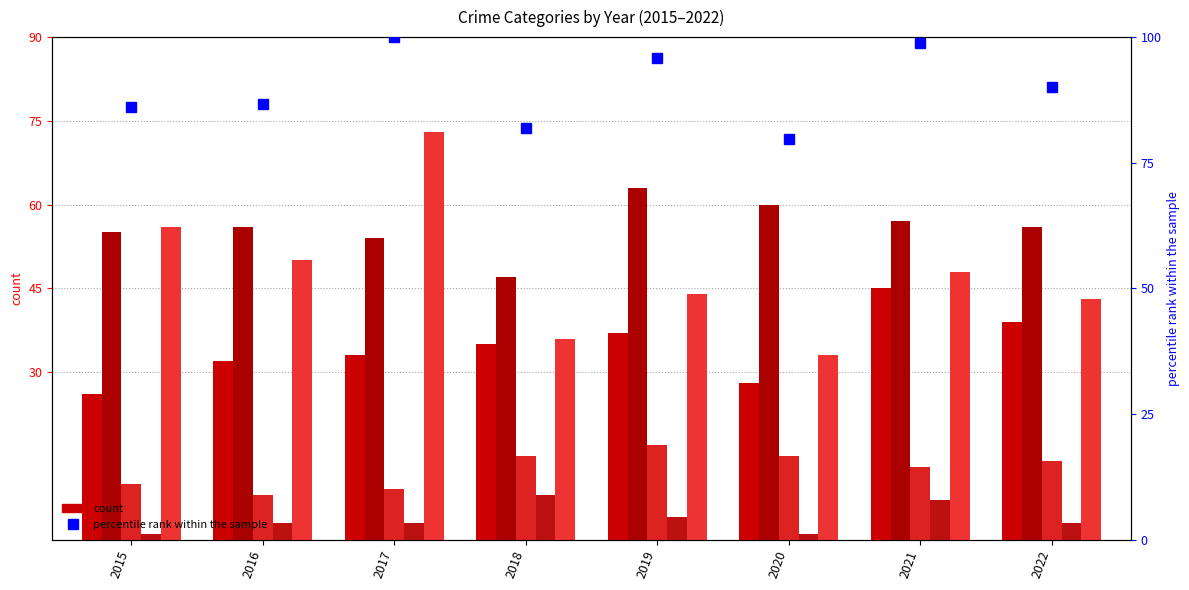

What is the sum of all Robbery values?

383.0